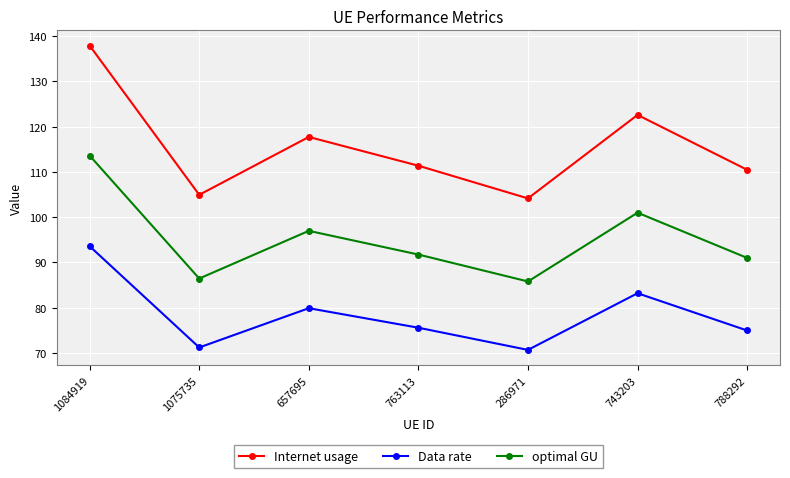

What is the sum of all Data rate values?

549.1